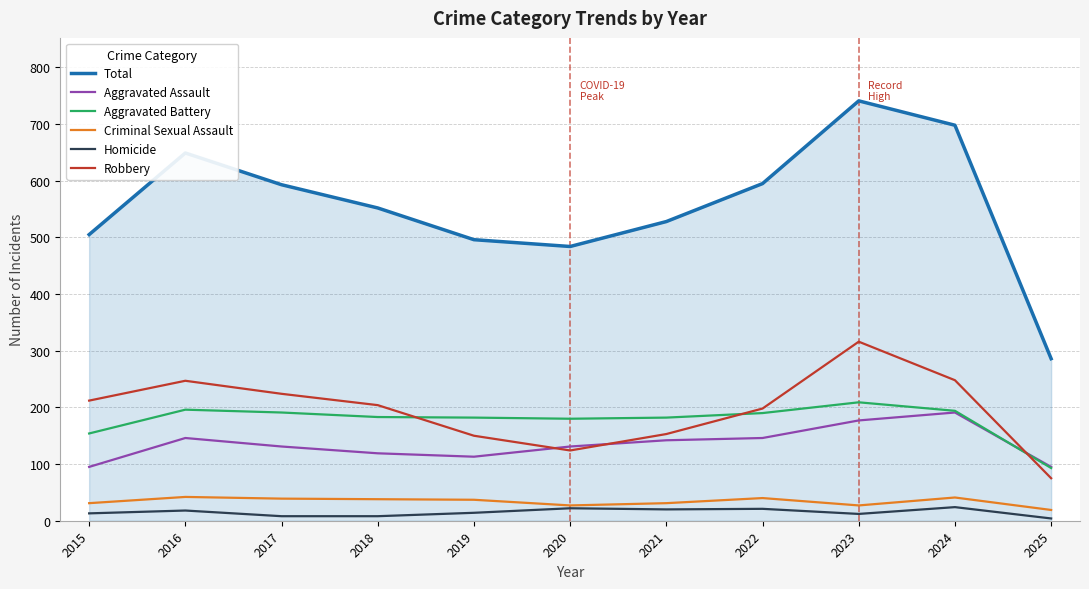

What is the spread (max minus min) of values at 2020?

462